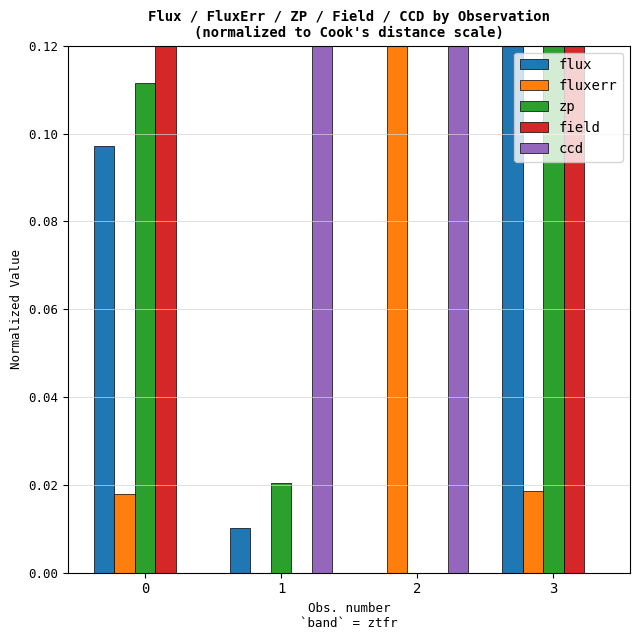

How many values in the zp series exceed 0?

3